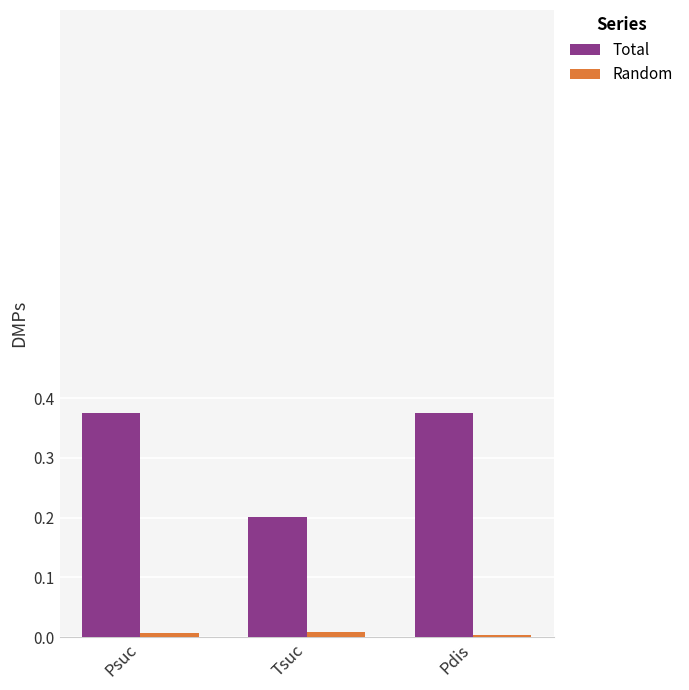

Between Psuc and Tsuc, which series saw the biggest shift?

Total